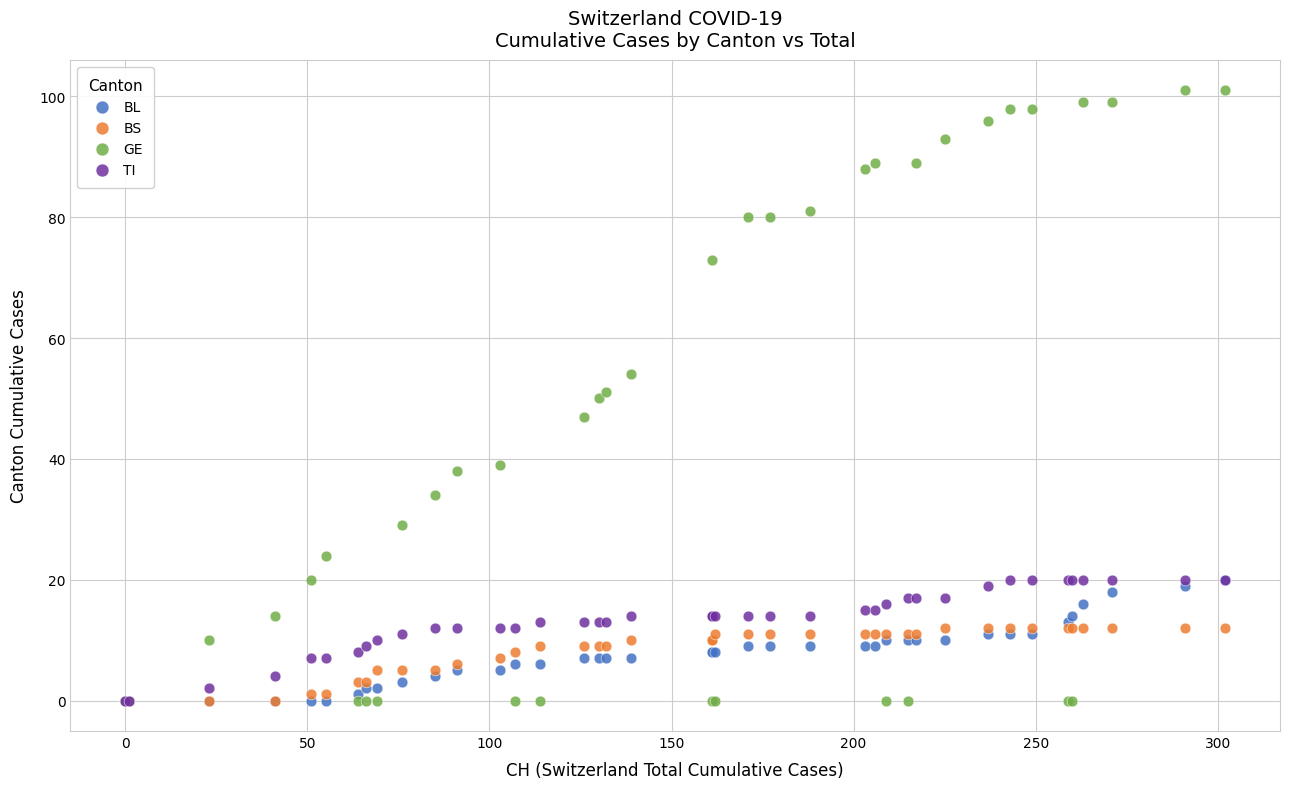

Which series reaches the maximum Y coordinate?

GE